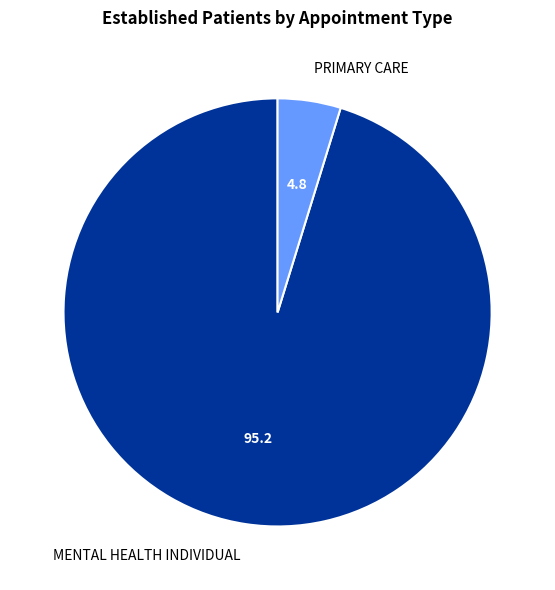

Which category has the biggest portion of the pie?

MENTAL HEALTH INDIVIDUAL